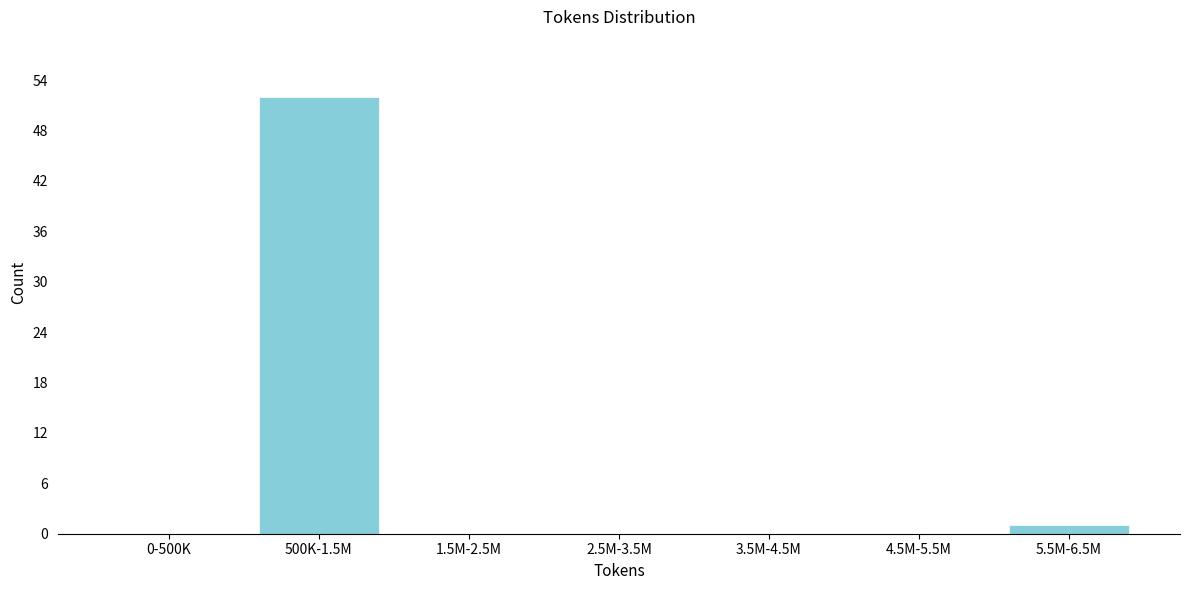

Reading right to left, what are all the values shown in this chart?

5.5M-6.5M=1	4.5M-5.5M=0	3.5M-4.5M=0	2.5M-3.5M=0	1.5M-2.5M=0	500K-1.5M=52	0-500K=0